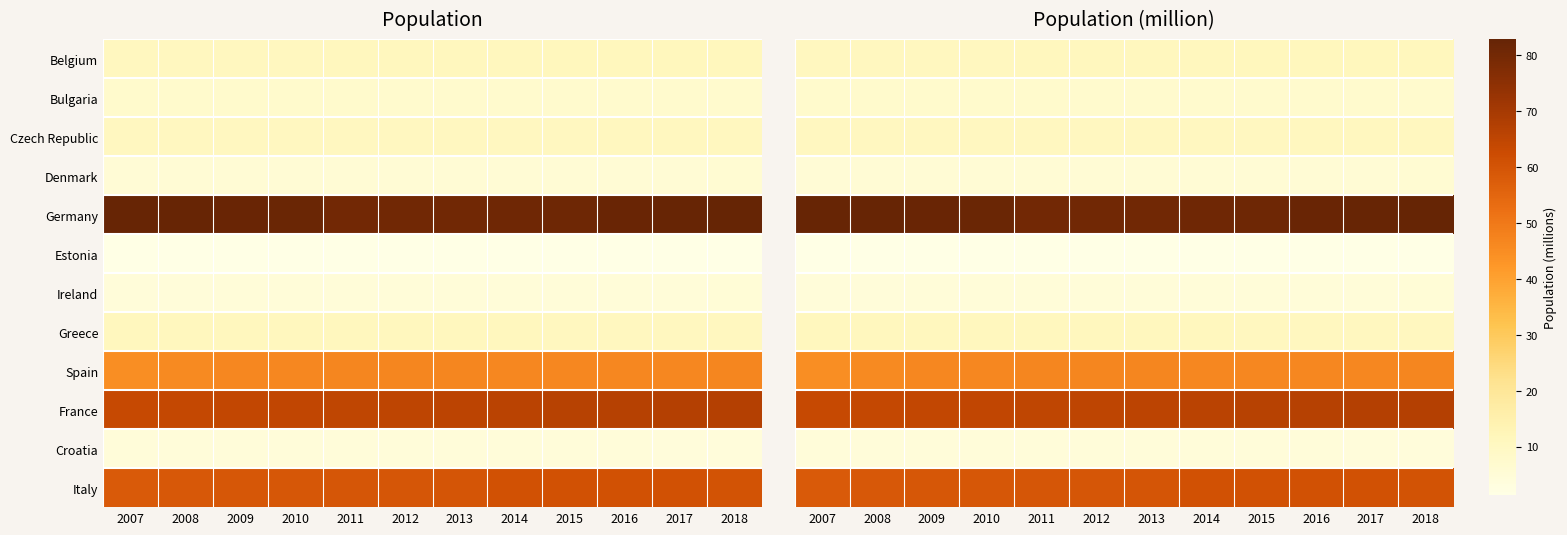

List the labels in order of Italy value, largest first.

2015, 2014, 2016, 2017, 2018, 2013, 2012, 2011, 2010, 2009, 2008, 2007